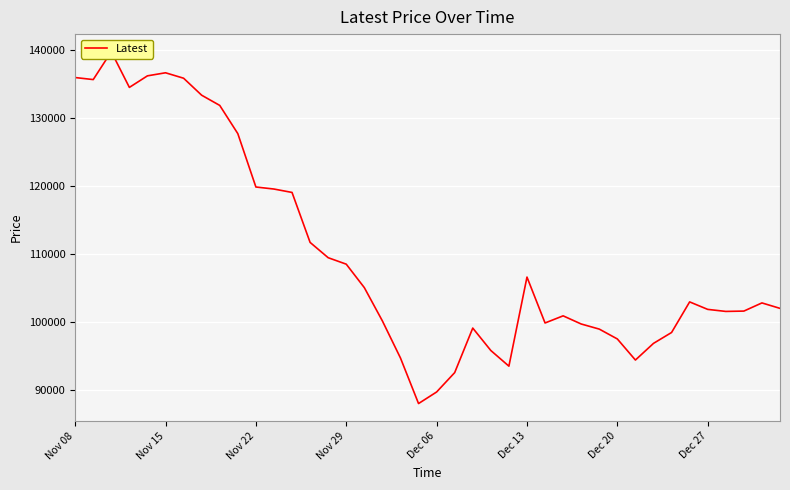

Reading right to left, list all the values displayed in this chart.

102050	102850	101650	101600	101900	103000	98500	96900	94450	97550	99000	99750	100950	99900	106650	93550	95850	99150	92600	89750	88050	94750	100200	105100	108550	109500	111750	119100	119600	119900	127750	131900	133400	135900	136700	136250	134550	139800	135700	136000